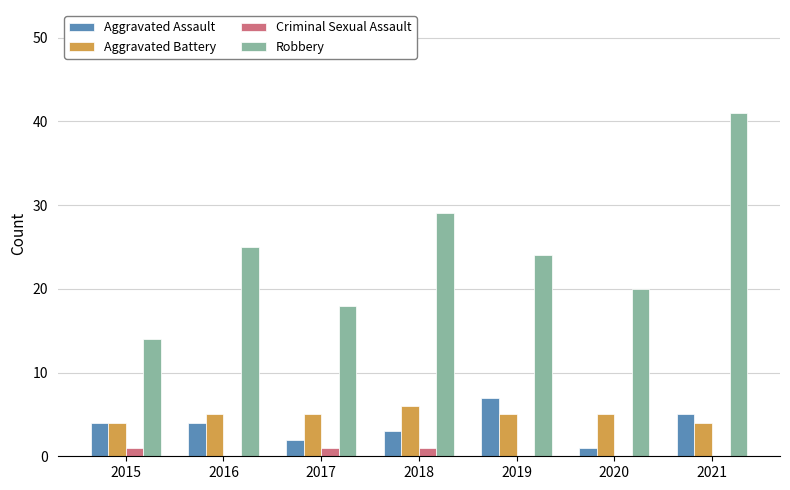

Which series has the widest spread of values?

Robbery